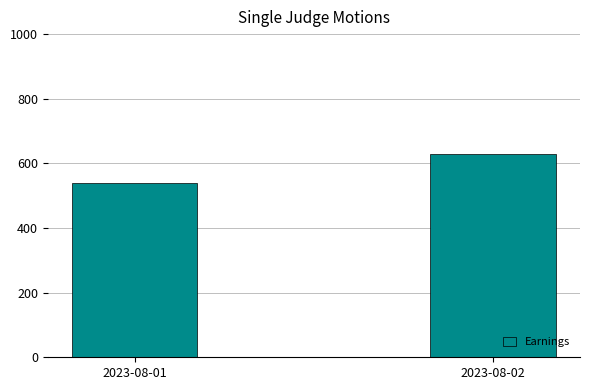

What is the sum of all values?

1170